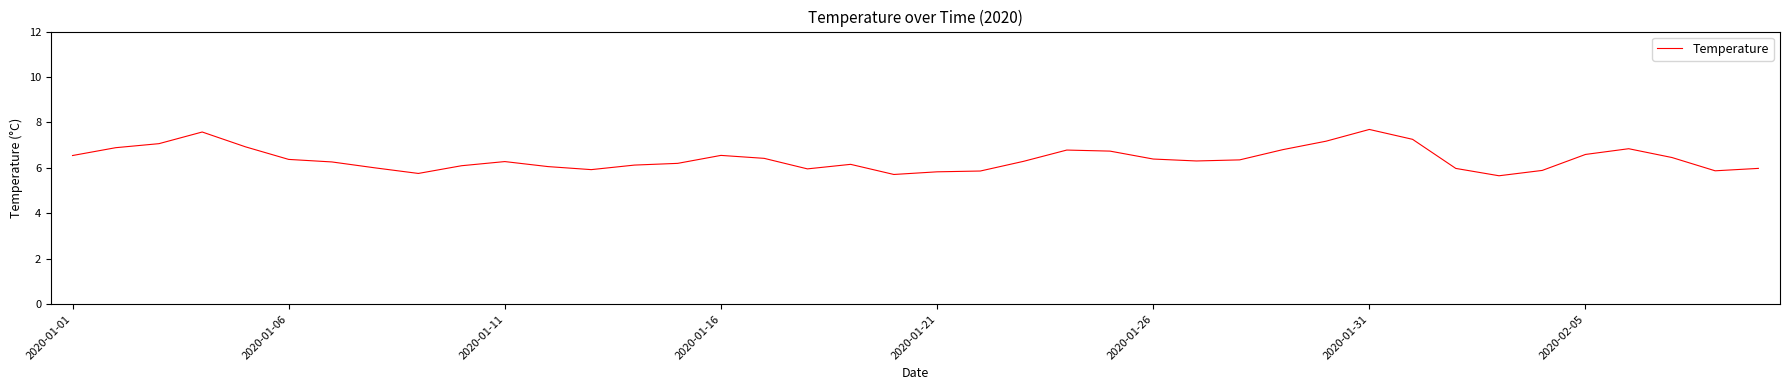

Is this an area chart (filled region under the line)?

No